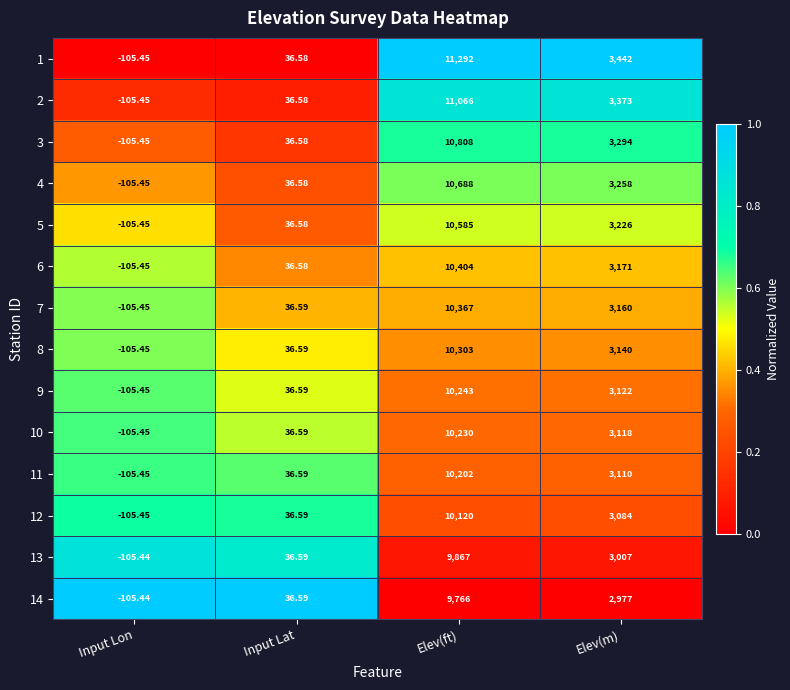

Which category has the lowest value across all series?

Input Lon